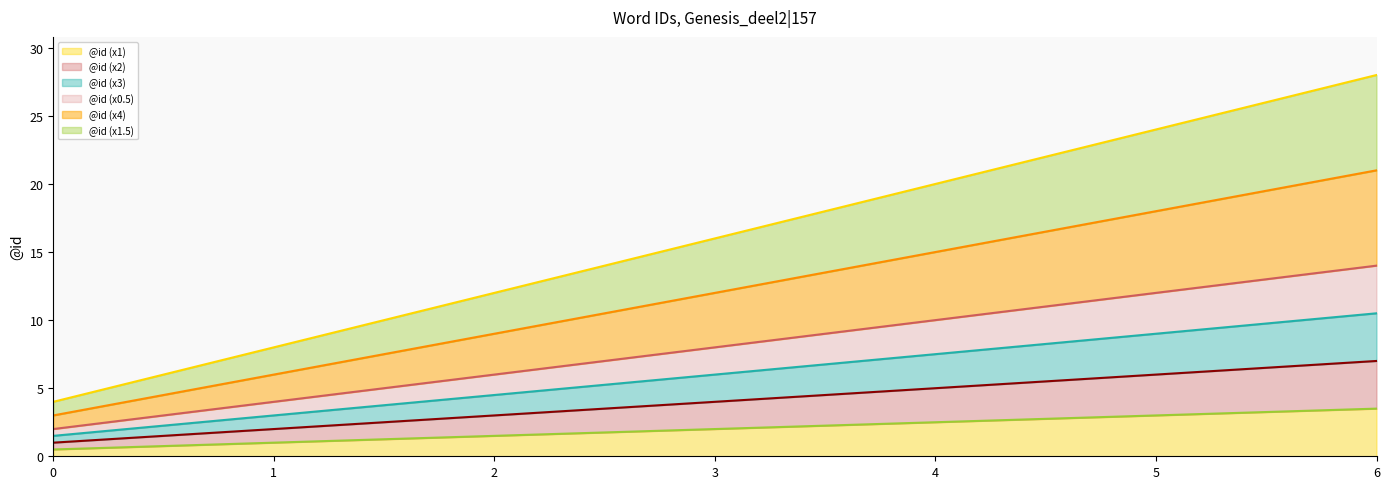

True or false: line: @id (x1.5) and line: @id (x4) intersect in this chart.

False